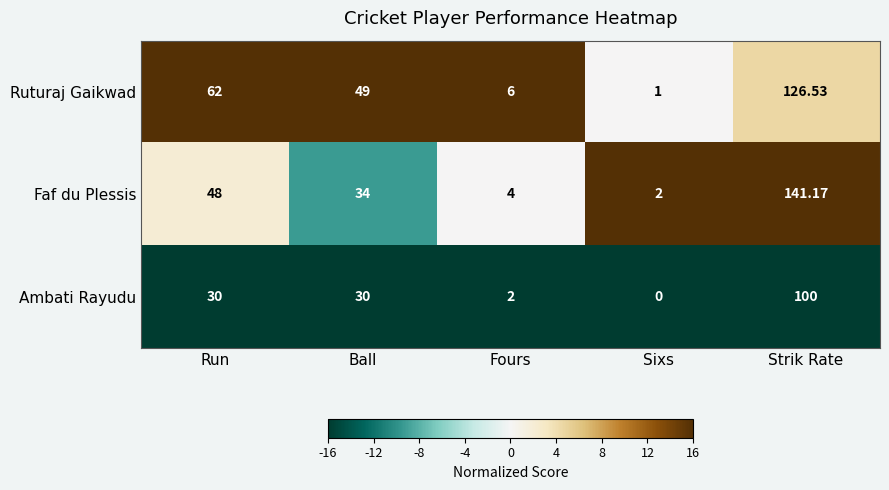

Which series has the largest range (max minus min)?

Faf du Plessis